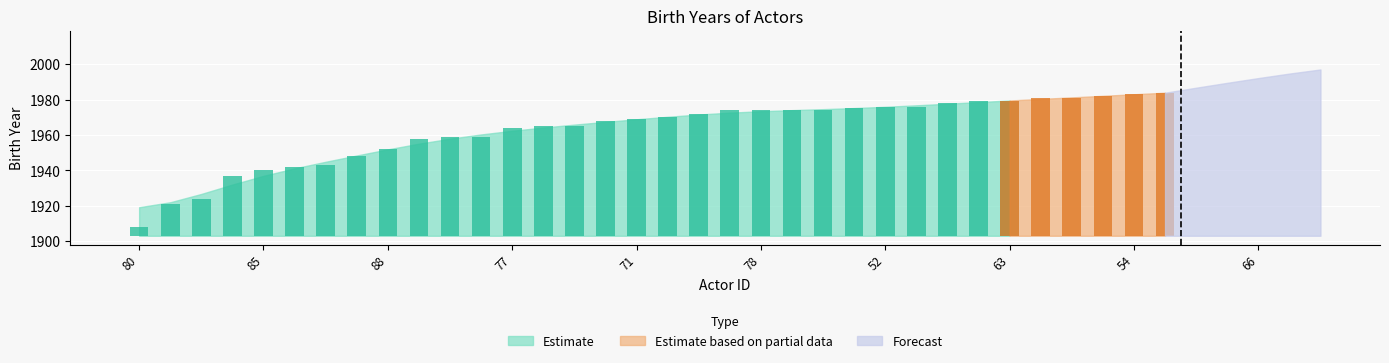

Reading left to right, transcribe all the data shown in this chart.

80=1908	81=1921	84=1924	68=1937	85=1940	57=1942	89=1943	58=1948	88=1952	67=1958	51=1959	70=1959	77=1964	59=1965	61=1965	75=1968	71=1969	62=1970	76=1972	69=1974	78=1974	86=1974	64=1974	79=1975	52=1976	82=1976	83=1978	87=1979	63=1979	55=1981	56=1981	72=1982	54=1983	73=1984	65=1985	50=1986	66=1986	74=1986	53=1989